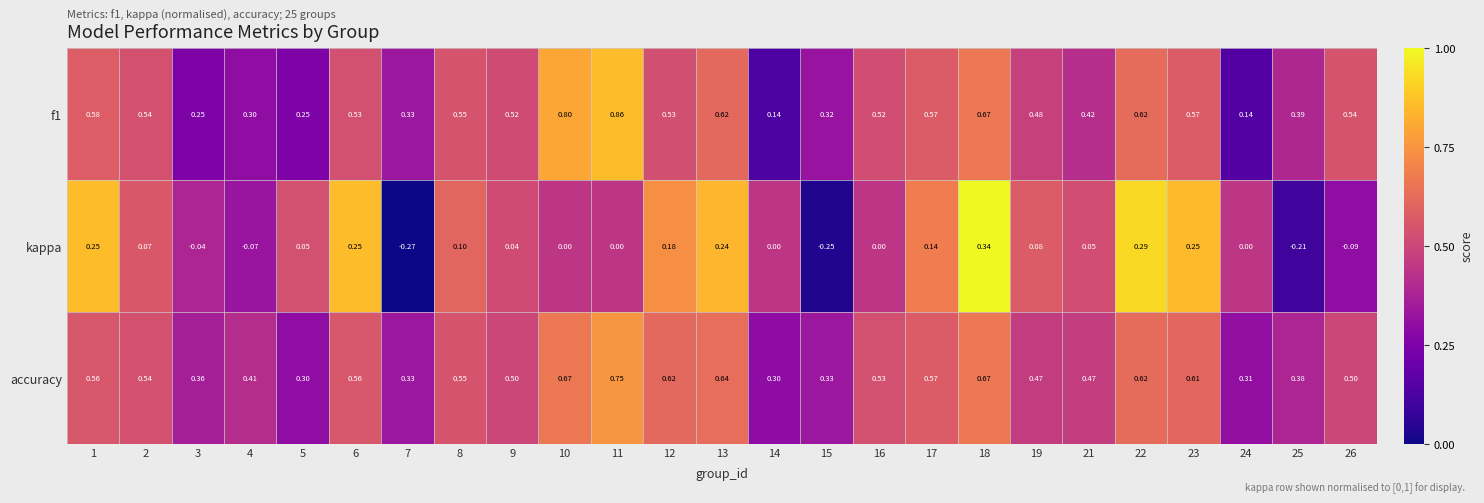

Count the number of categories in the chart.

25